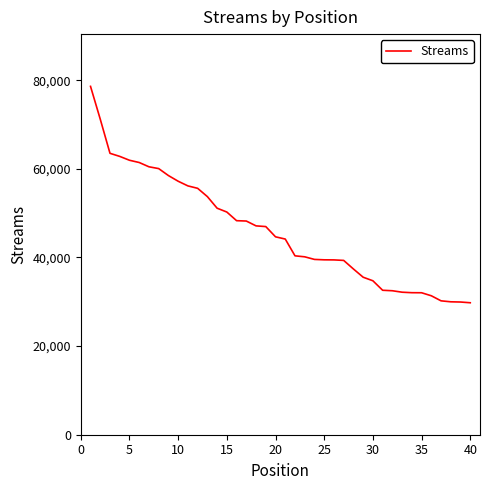

What is the maximum value shown in the chart?

78599